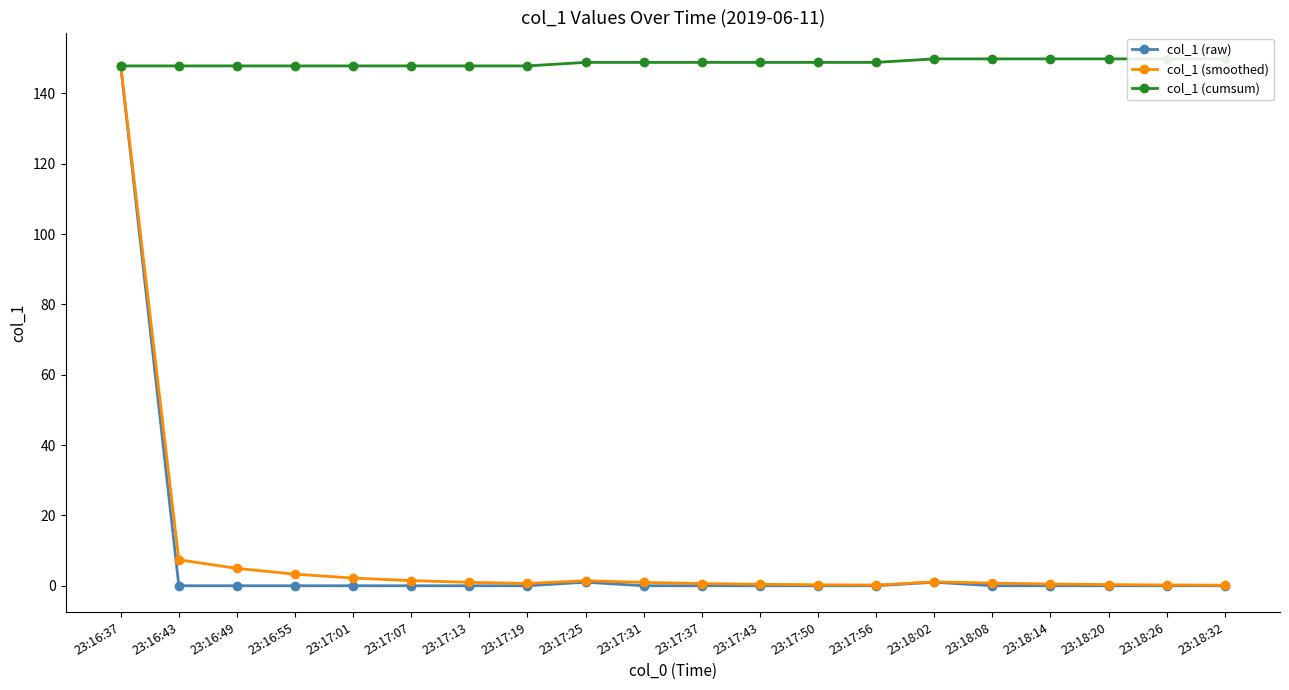

How many lines are shown in the chart?

3